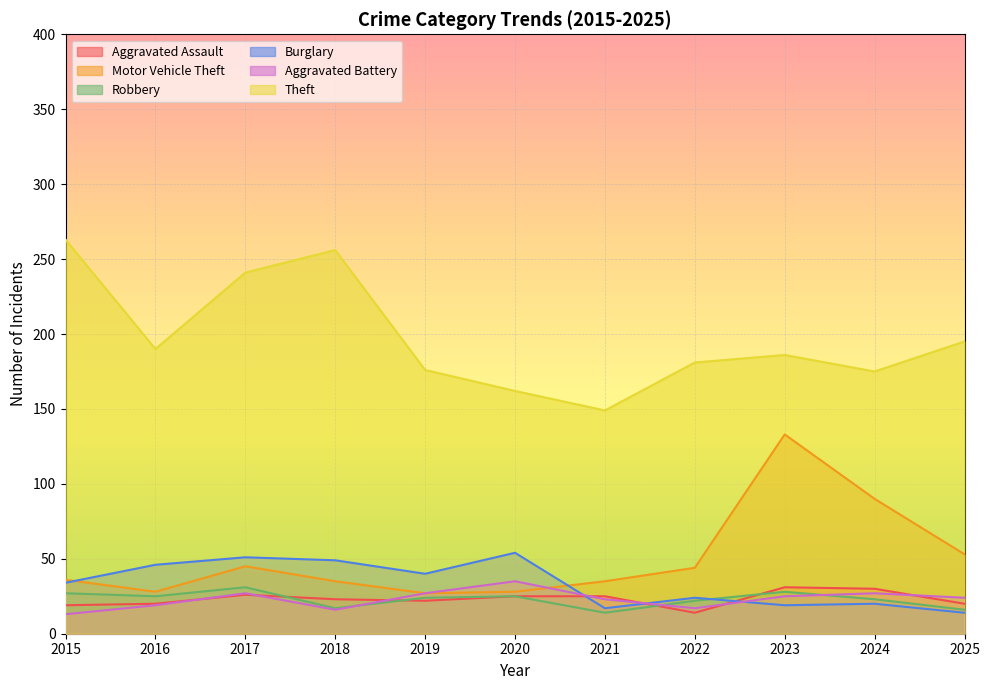

What is the average value of the Aggravated Assault series?

23